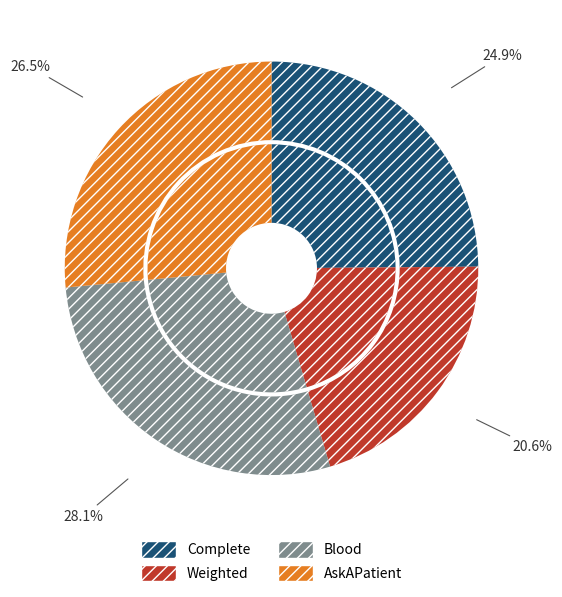

Is there a majority slice in this chart?

No